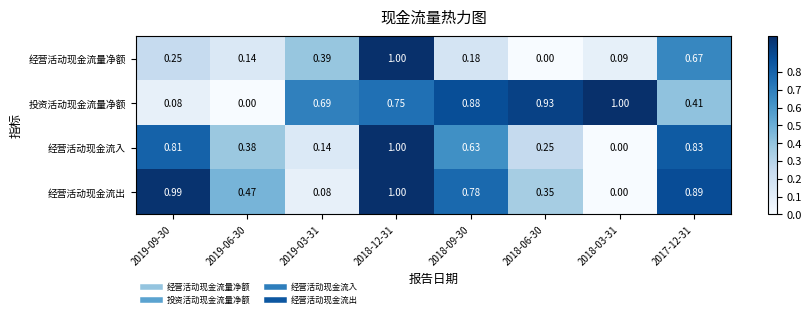

Rank the series at 2019-03-31 from lowest to highest value.

经营活动现金流出, 经营活动现金流入, 经营活动现金流量净额, 投资活动现金流量净额